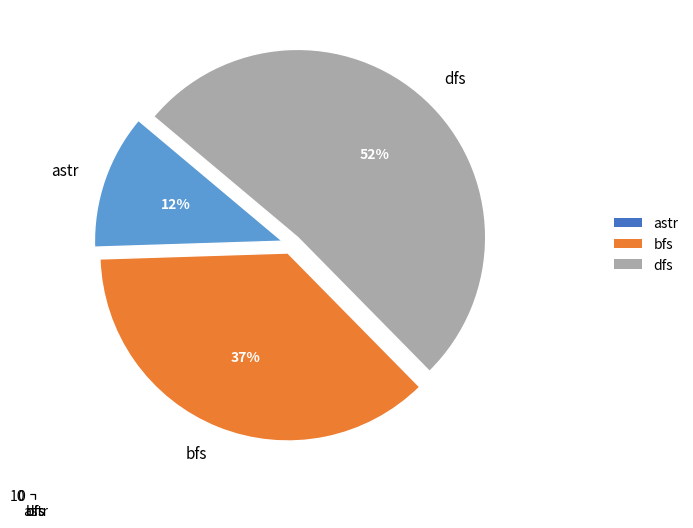

Rank the categories by value from highest to lowest.

dfs, bfs, astr